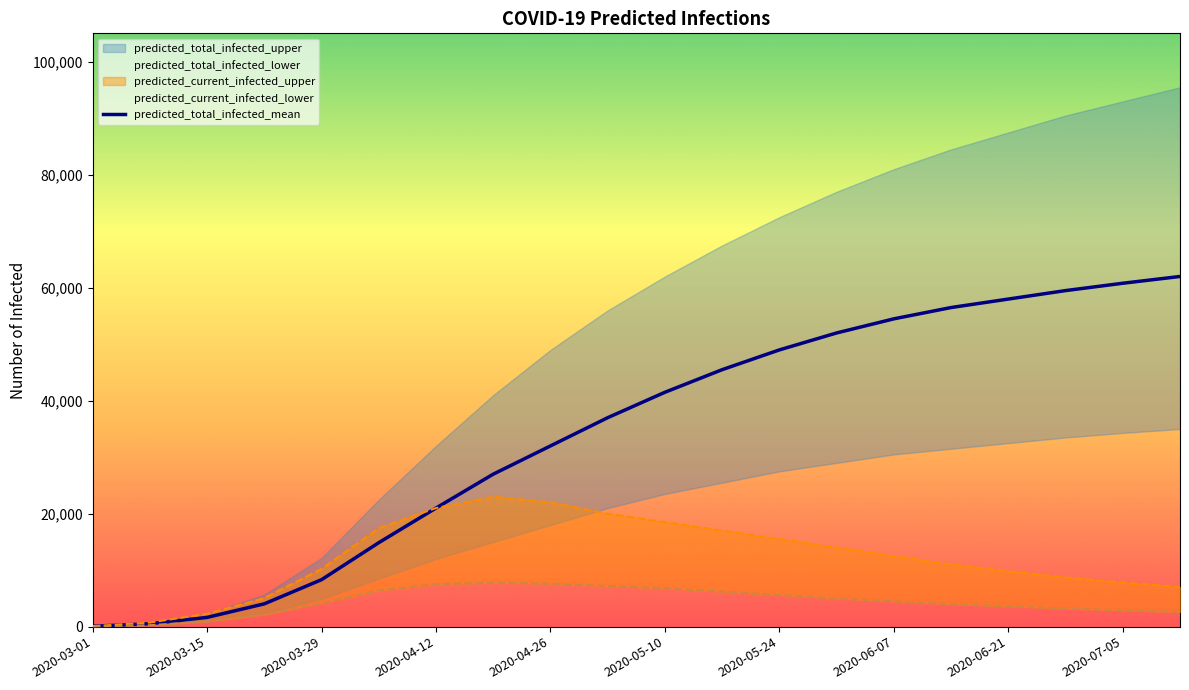

The value of predicted_total_infected_mean at 2020-03-29 is 14770. True or false?

False